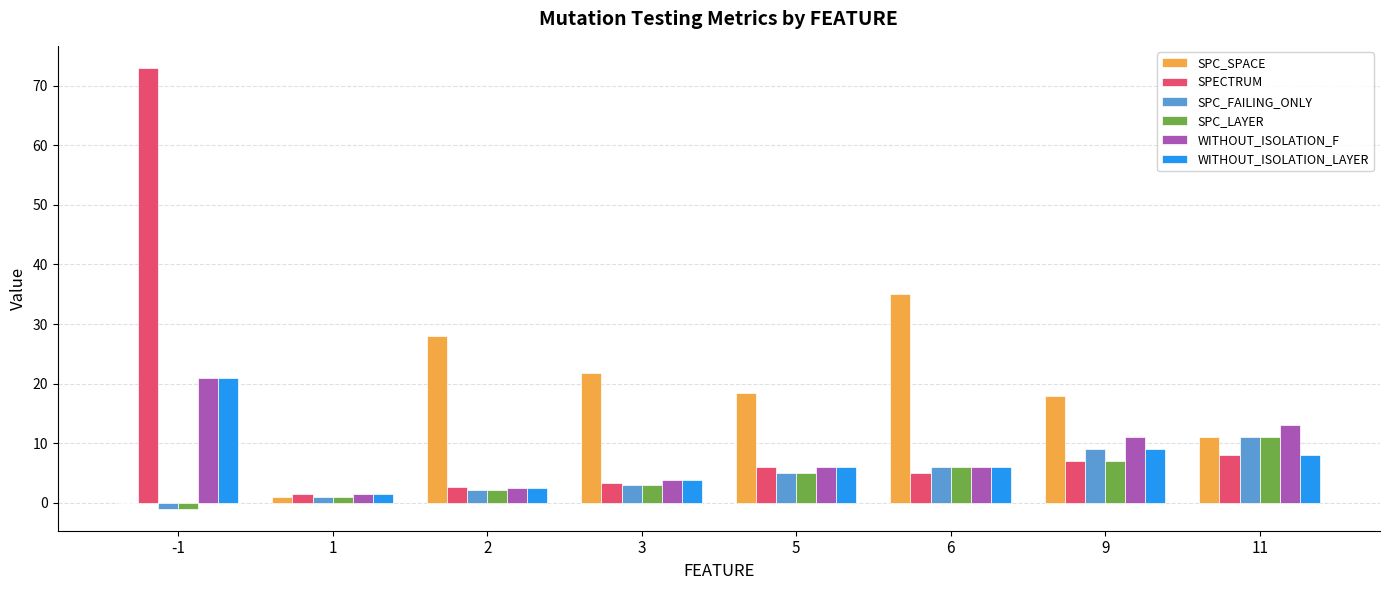

Which category has the highest value in the SPC_SPACE series?

6